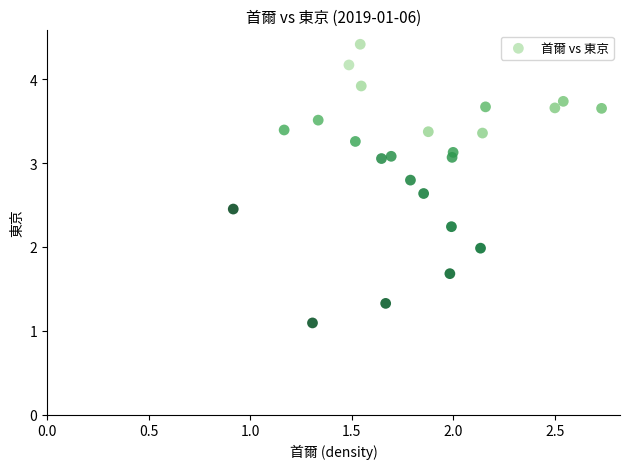

What is the range of Y values (max minus min)?

3.3